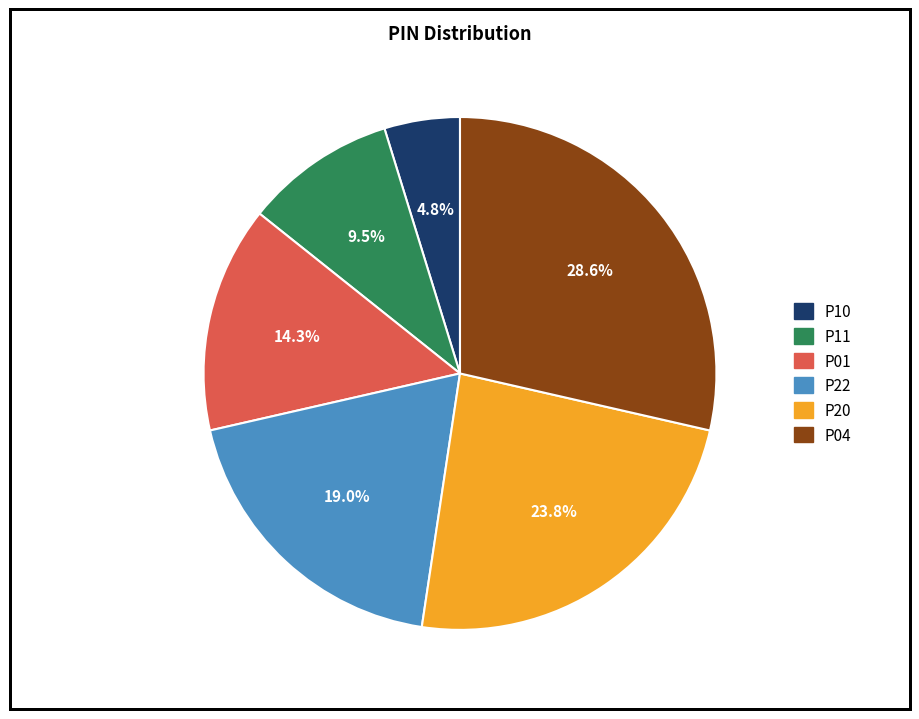

Is it true that P11 is 2% of the pie?

False